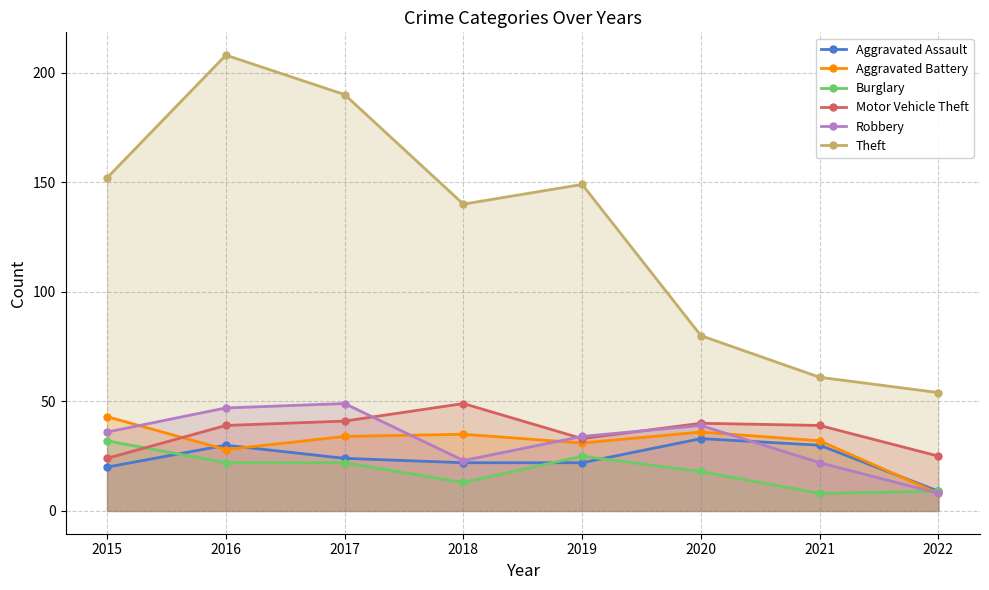

At which label does Motor Vehicle Theft reach its minimum?

2015